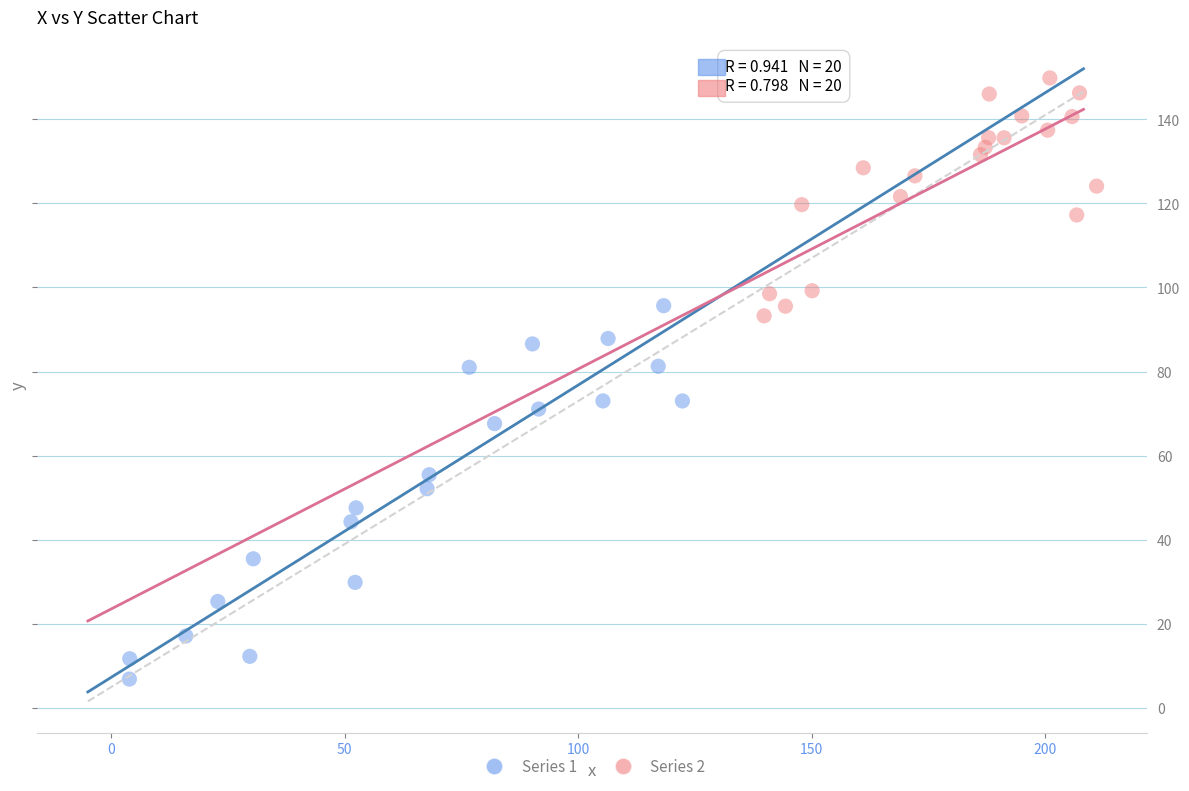

Which series has the largest Y range (max minus min)?

Series 1